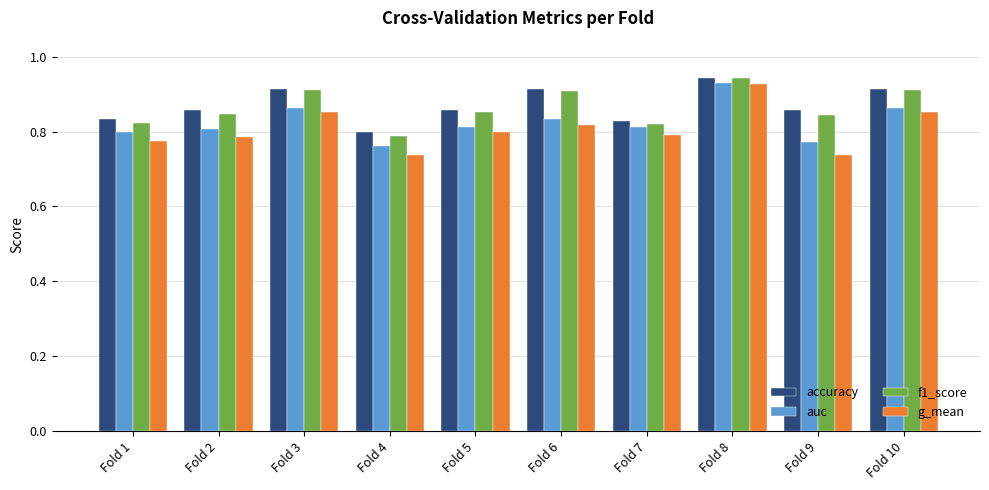

Which series has the widest spread of values?

g_mean